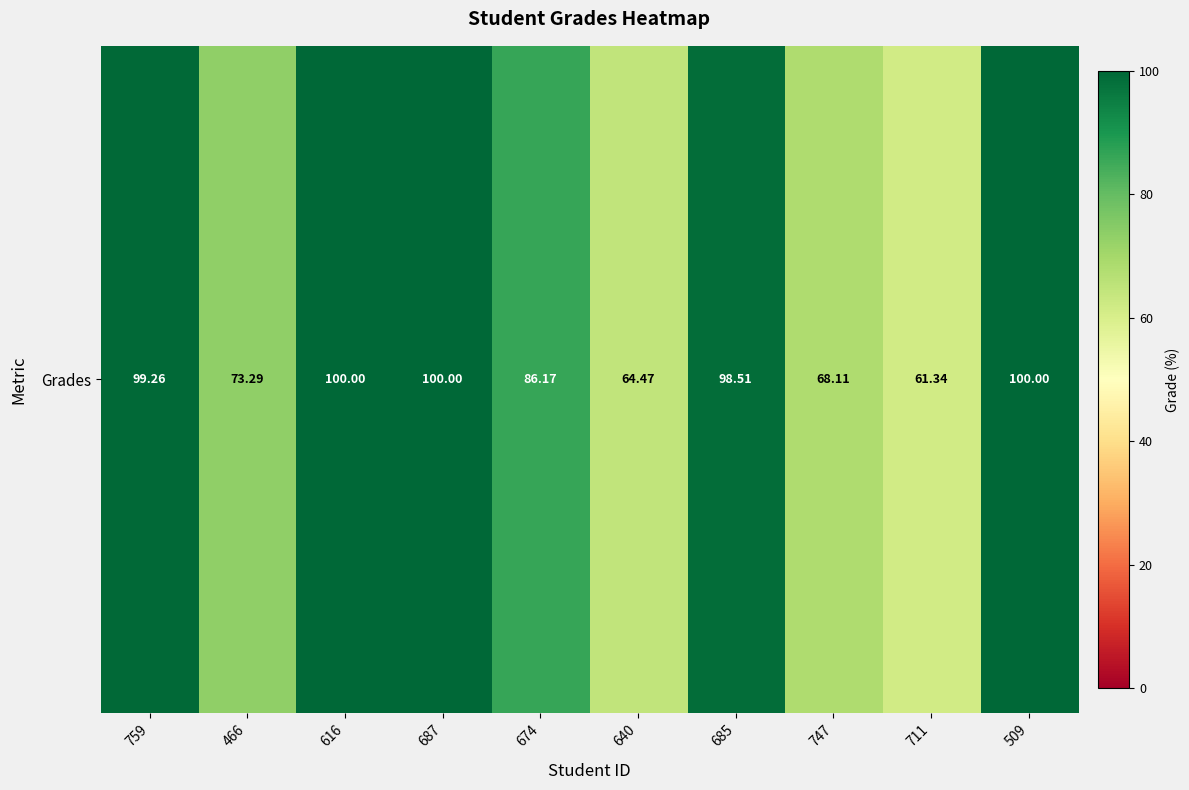

List the labels in order of value, largest first.

616, 687, 509, 759, 685, 674, 466, 747, 640, 711